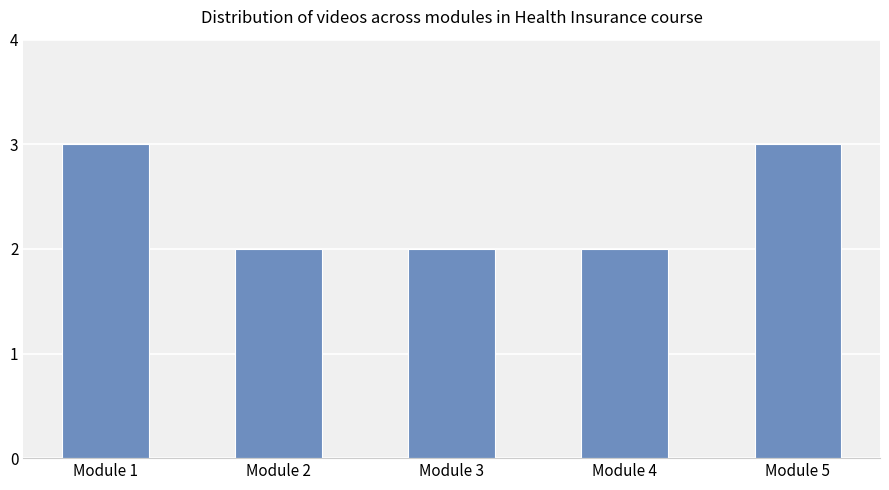

What is the value of the 3rd bar from the left?

2